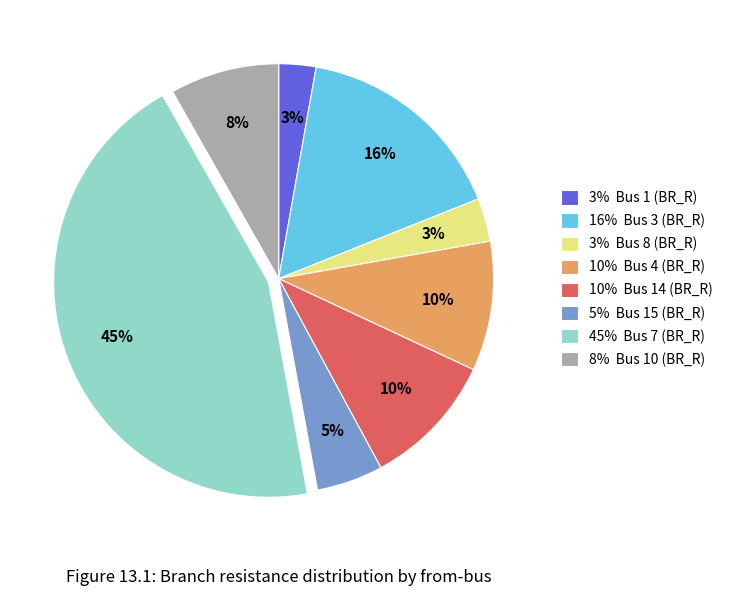

Is there a majority slice in this chart?

No